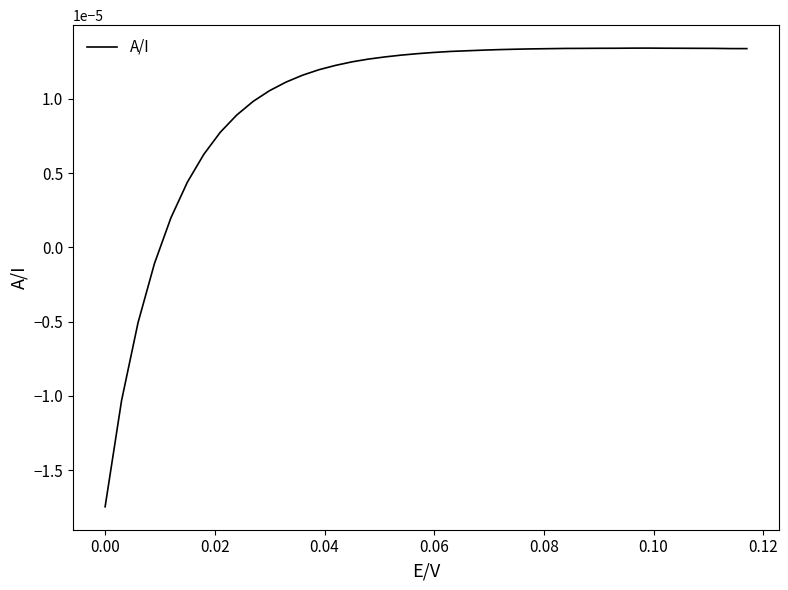

How many lines are shown in the chart?

1